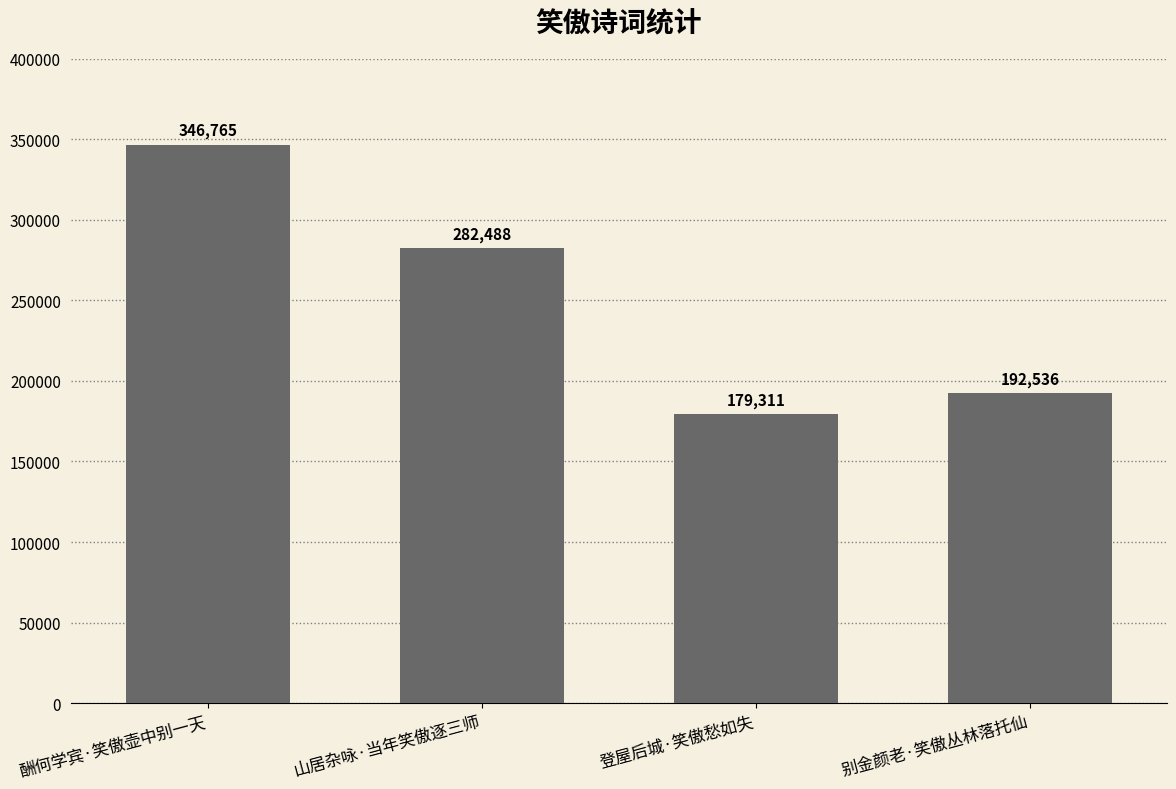

Does the chart contain stacked bars?

No